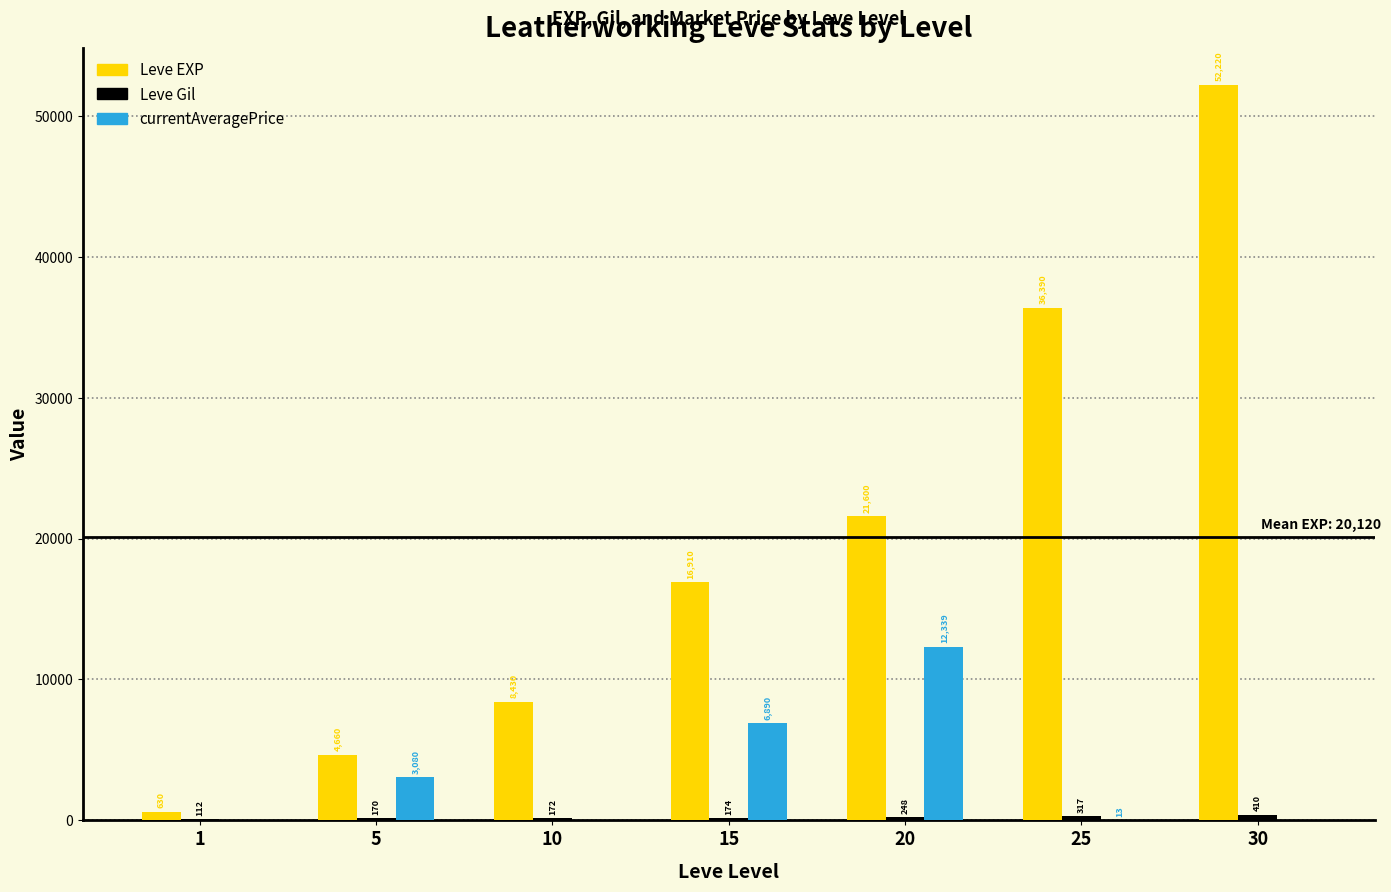

What is the sum of all Leve EXP values?

140840